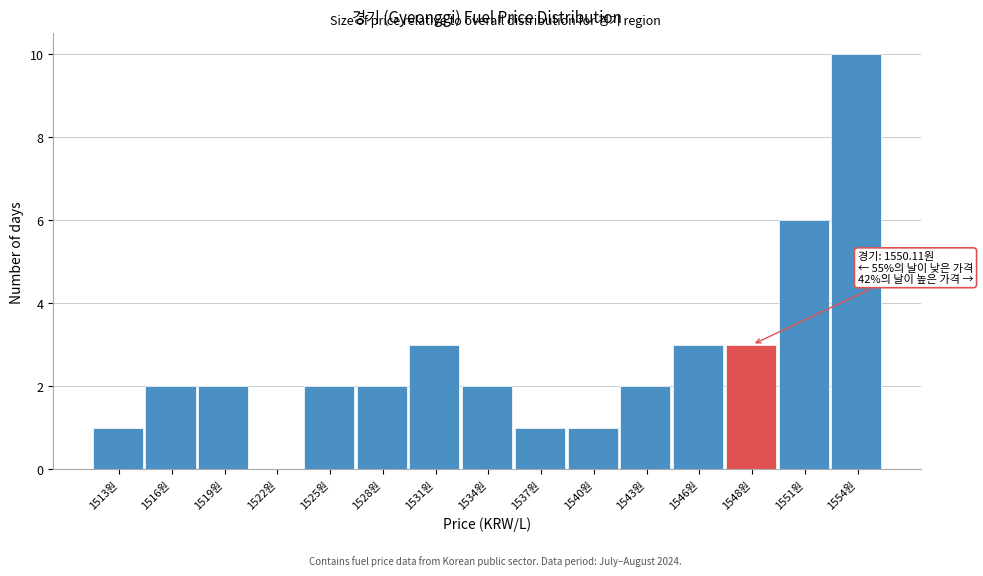

Reading left to right, transcribe all the data shown in this chart.

1513원=1	1516원=2	1519원=2	1522원=0	1525원=2	1528원=2	1531원=3	1534원=2	1537원=1	1540원=1	1543원=2	1546원=3	1548원=3	1551원=6	1554원=10